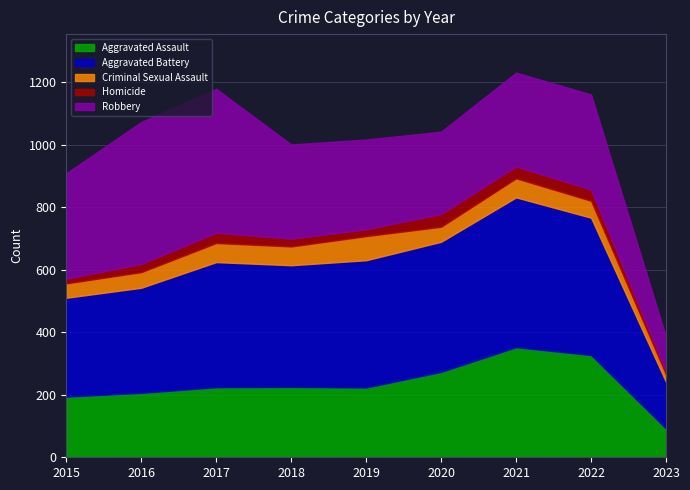

How many data points in Homicide are less than 26?

4